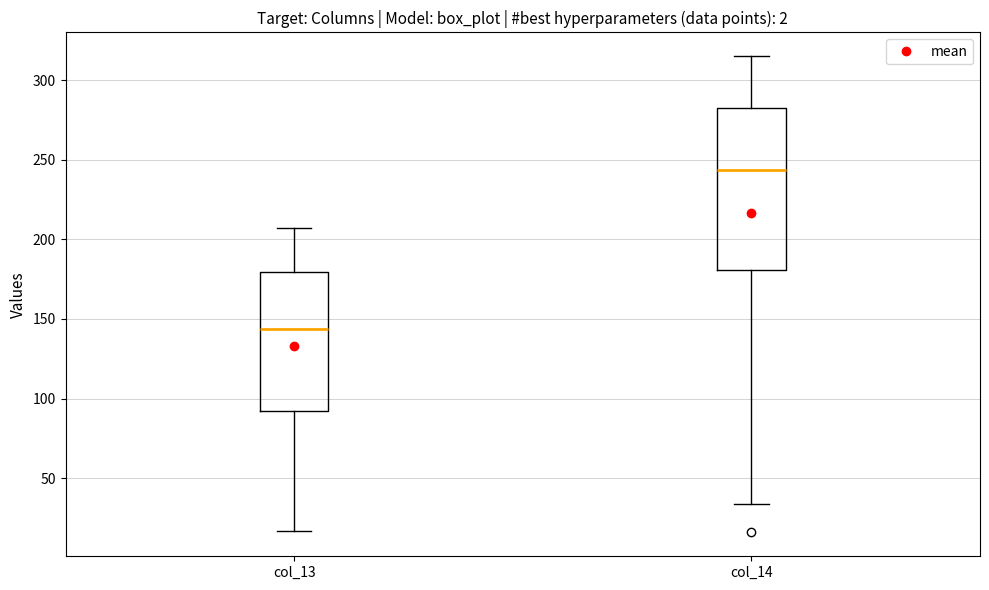

Comparing the boxes themselves (not the whiskers), which one is the tallest?

col_14